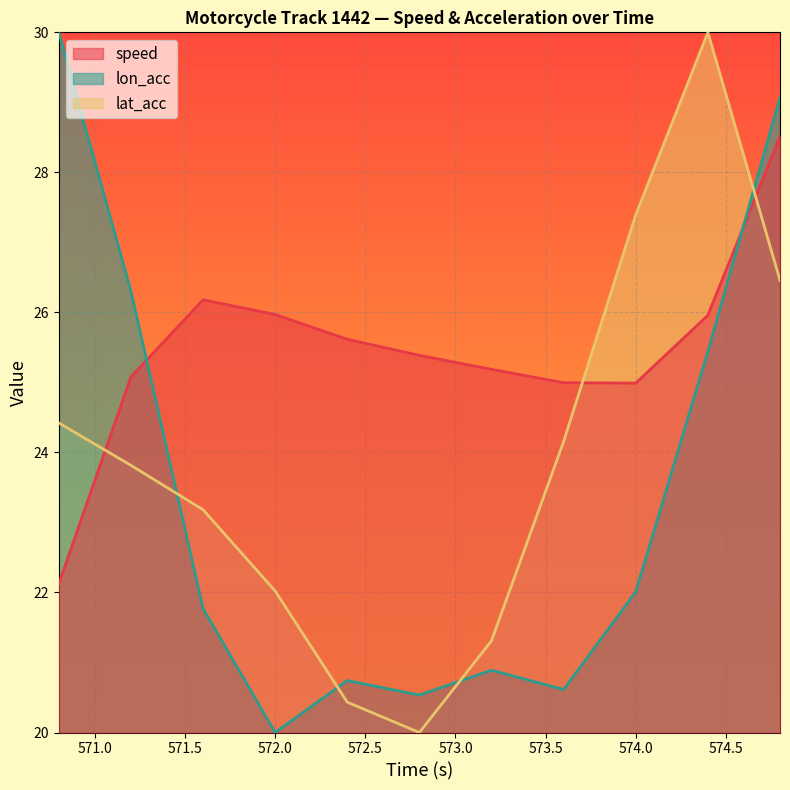

Where is speed nearest to the value 25?

573.6